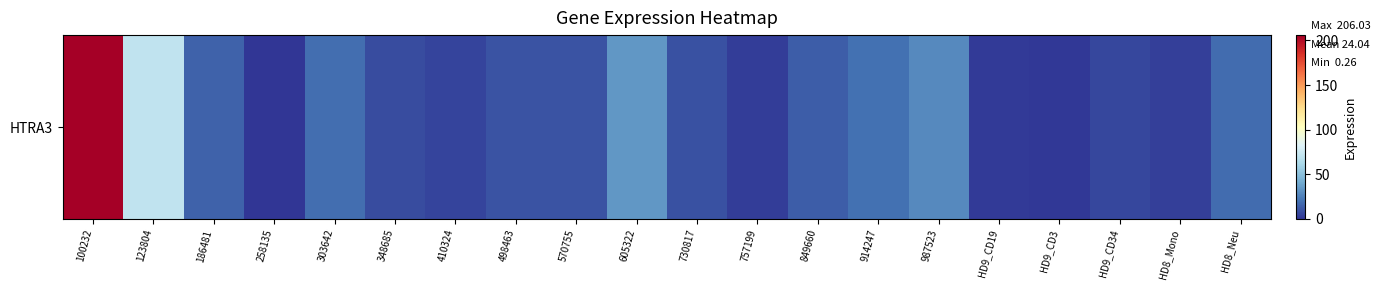

List the labels in order of value, largest first.

100232, 123804, 605322, 987523, 914247, 303642, HD8_Neu, 186481, 849660, 570755, 498463, 730817, 348685, HD9_CD34, 410324, HD8_Mono, 757199, HD9_CD19, HD9_CD3, 258135